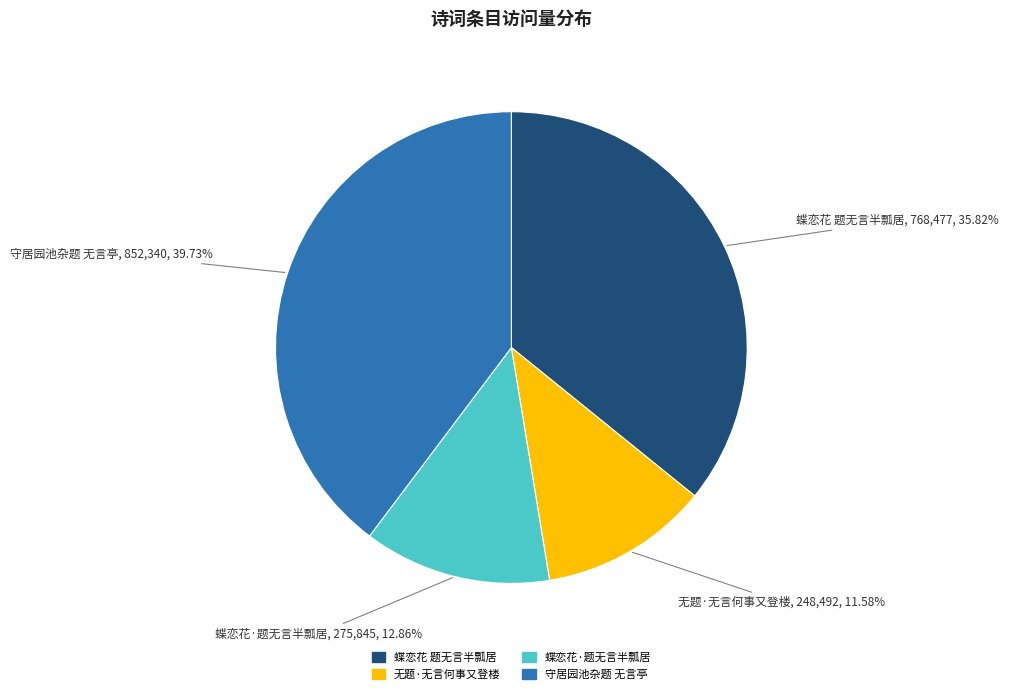

What is the ratio of the value at 无题·无言何事又登楼 to the value at 蝶恋花·题无言半瓢居?

0.9